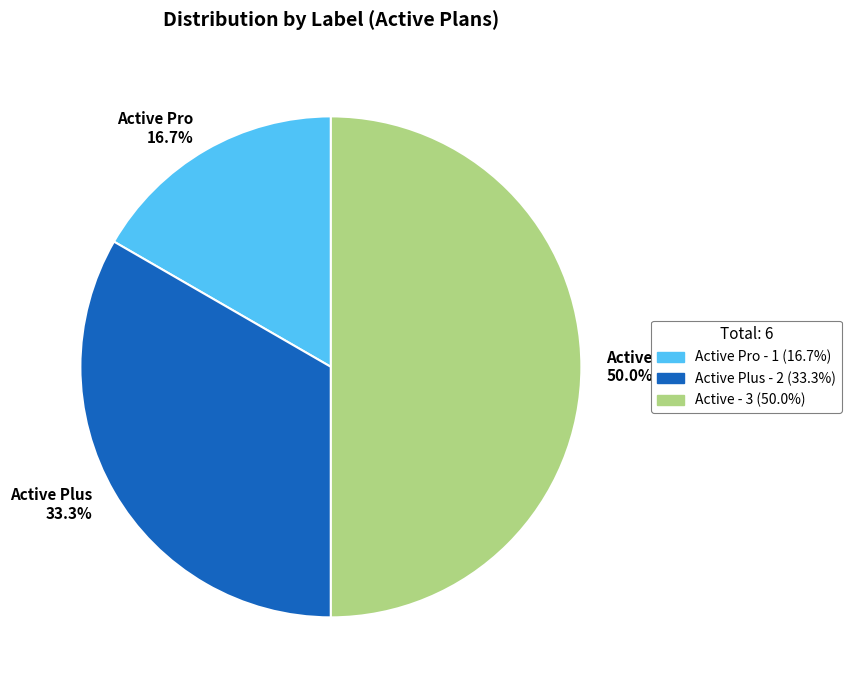

To the nearest percent, what is the average slice percentage?

33%